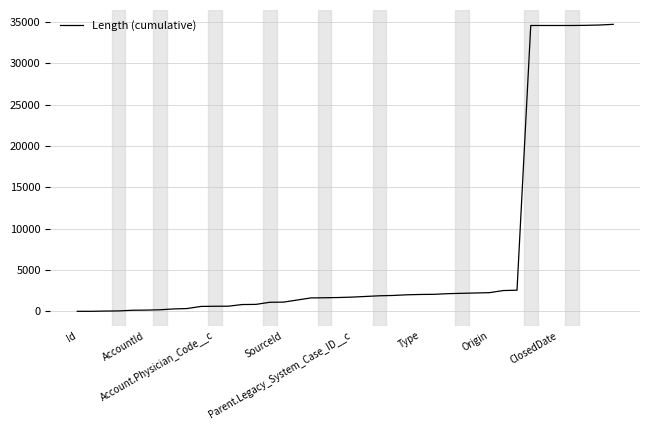

What is the difference between the maximum and minimum values?

34689